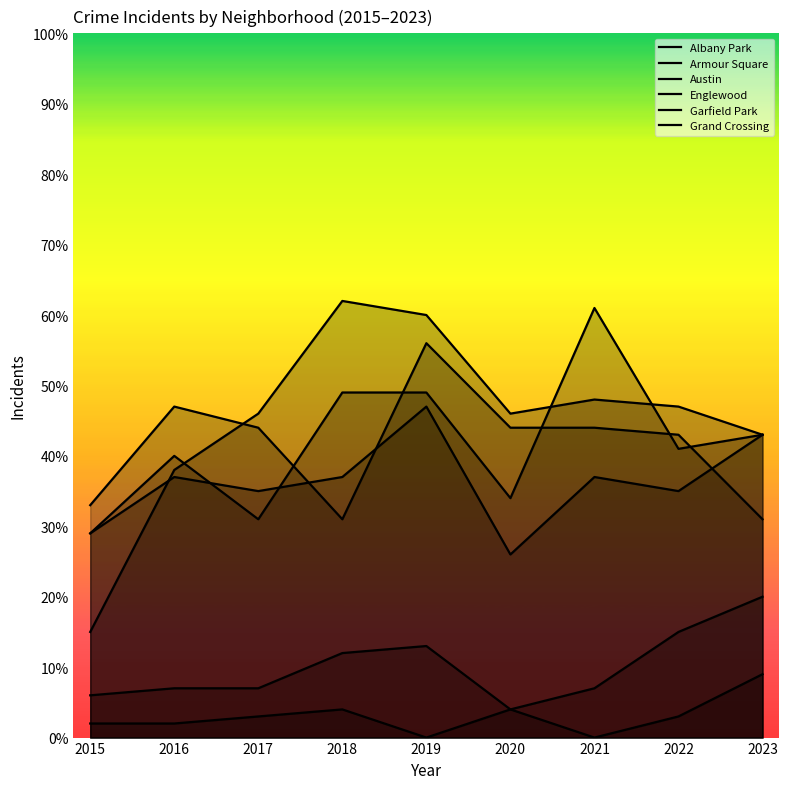

At how many categories does at least one series exceed 40?

8